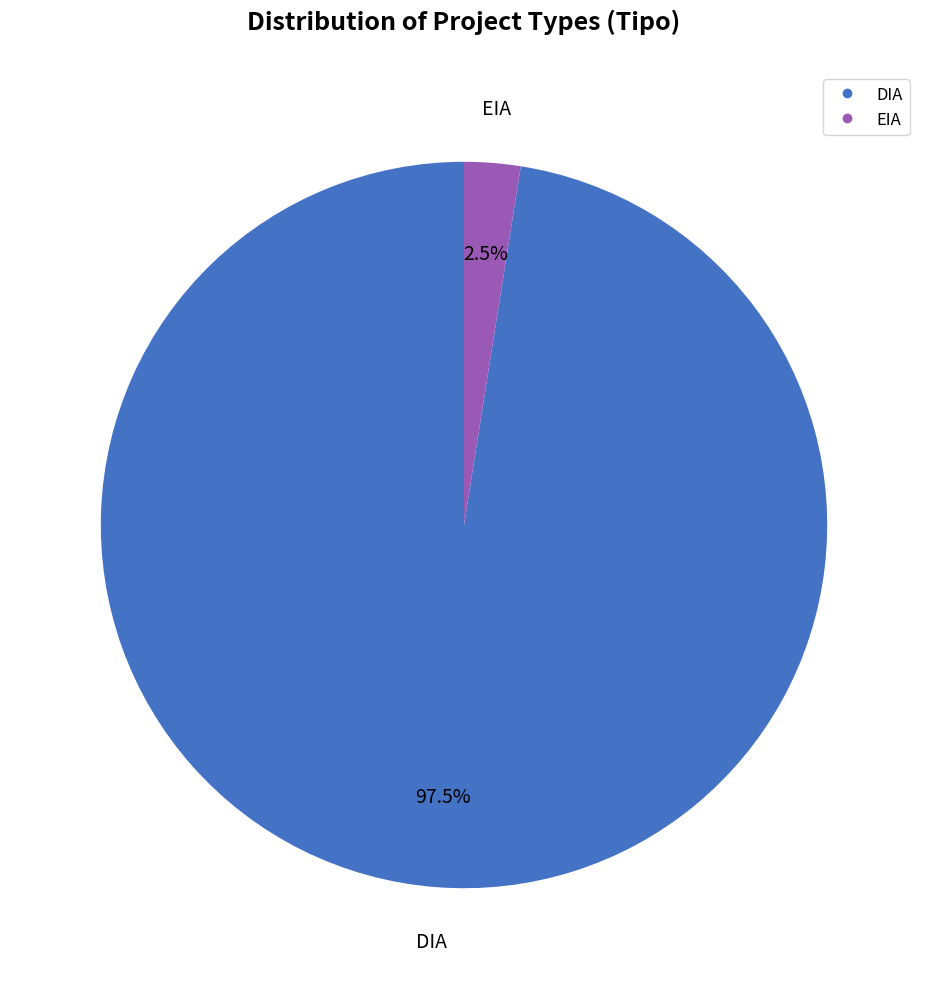

To the nearest percent, what is the combined percentage of EIA and DIA?

100%